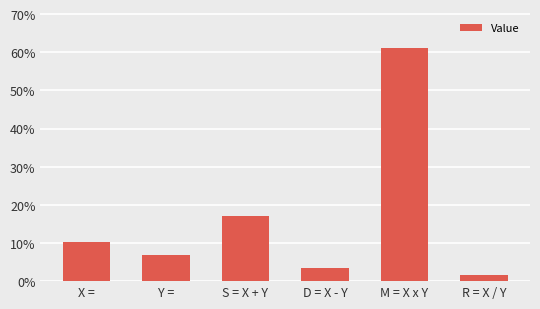

What is the average value?

16.7